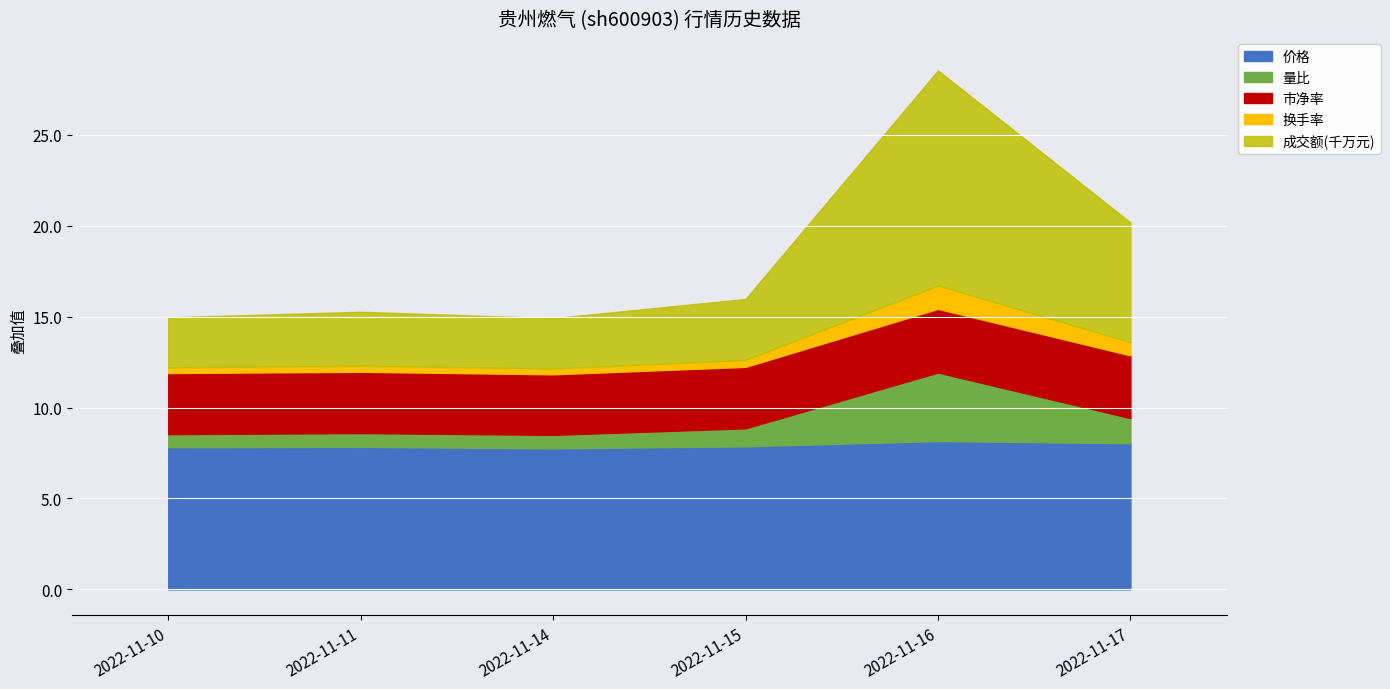

What is the sum of the 价格 values at 2022-11-10 and 2022-11-16?

16.0